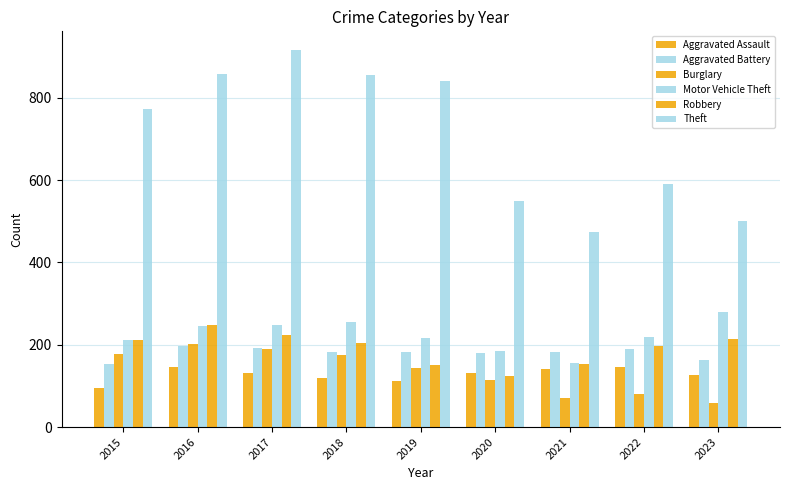

Does the chart contain stacked bars?

No